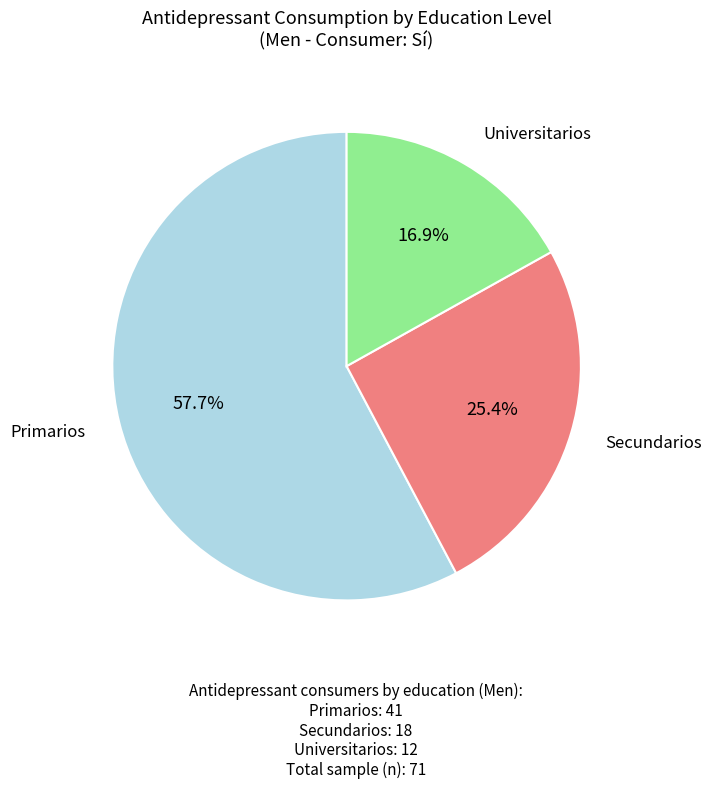

Does any single category account for the majority?

Yes